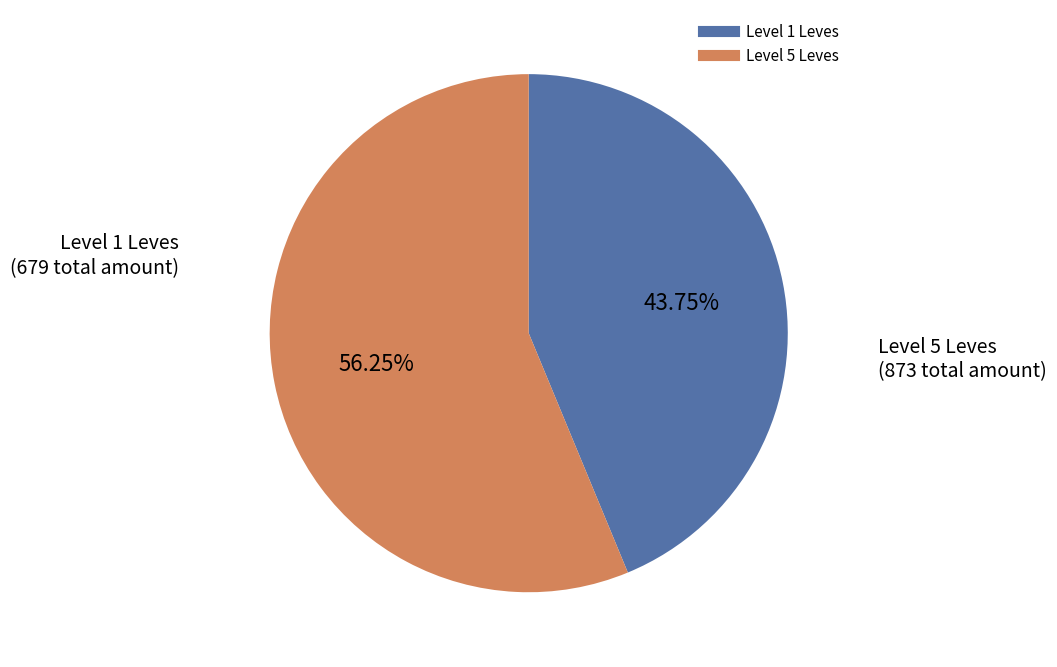

How many segments does this pie chart have?

2